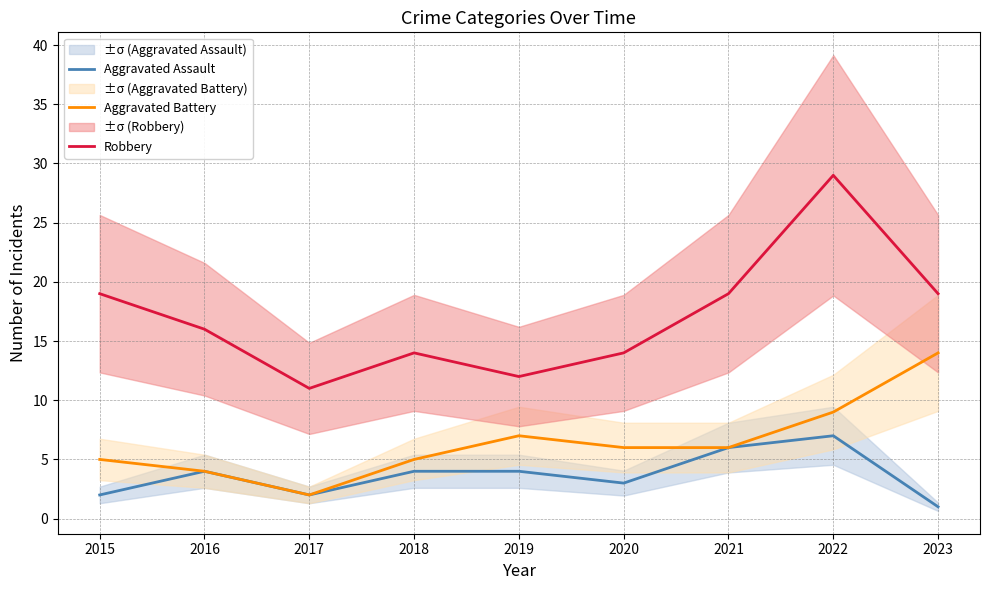

Where is the first local minimum for Robbery?

2017